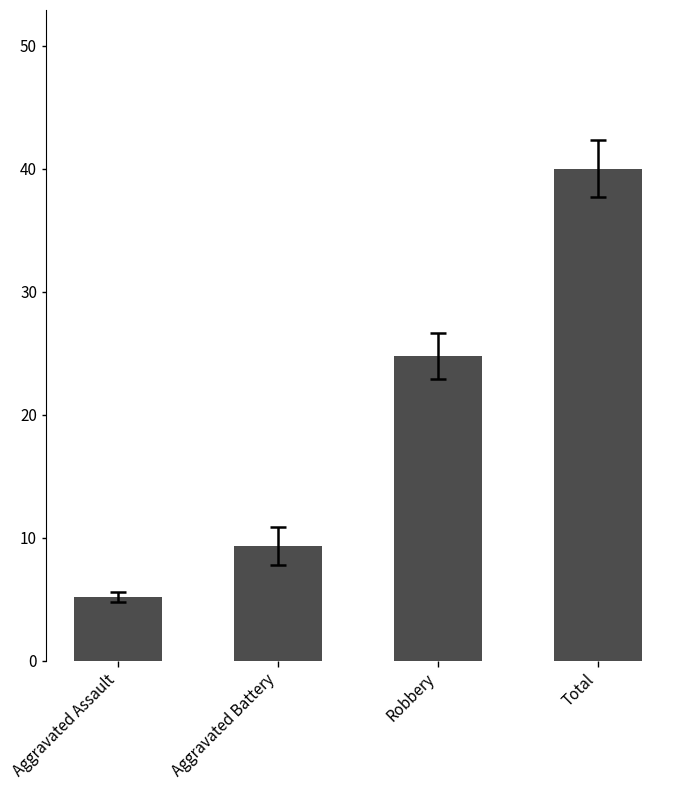

What is the ratio of the value at Robbery to the value at Aggravated Battery?

2.7